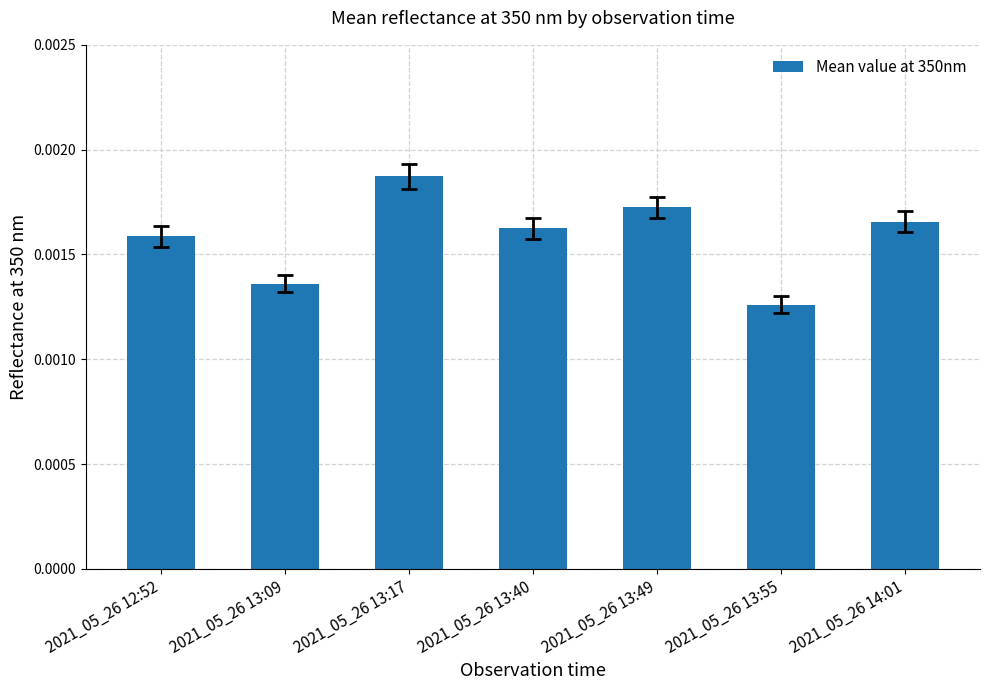

Which has a higher value, 2021_05_26 12:52 or 2021_05_26 13:49?

2021_05_26 13:49